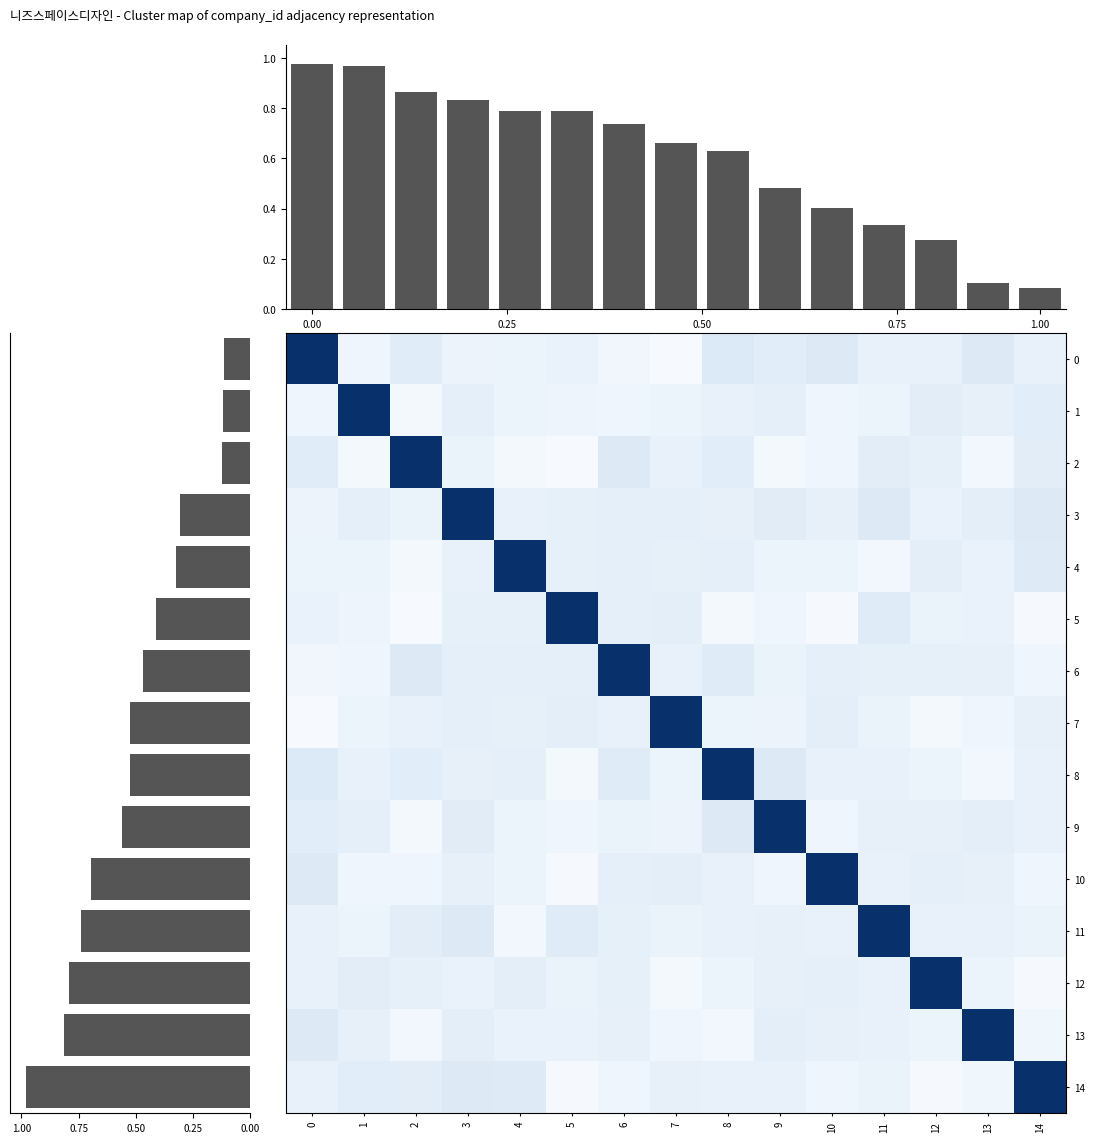

At how many categories does at least one series exceed 0?

15